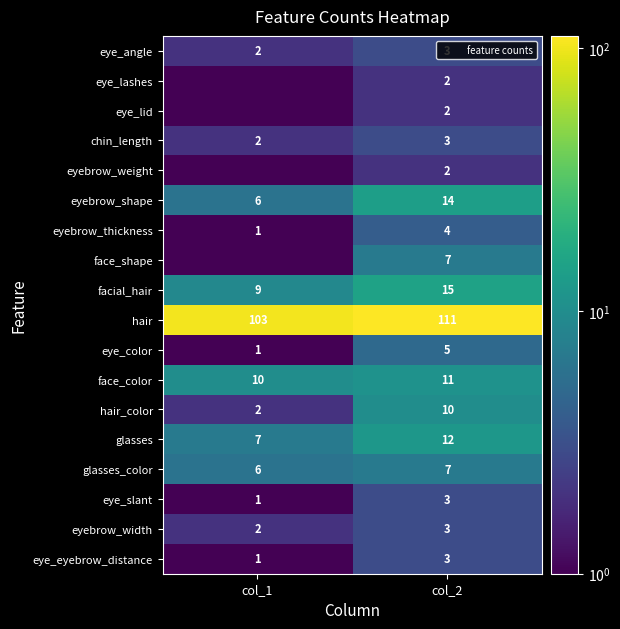

Which category has the lowest value in the hair series?

col_1